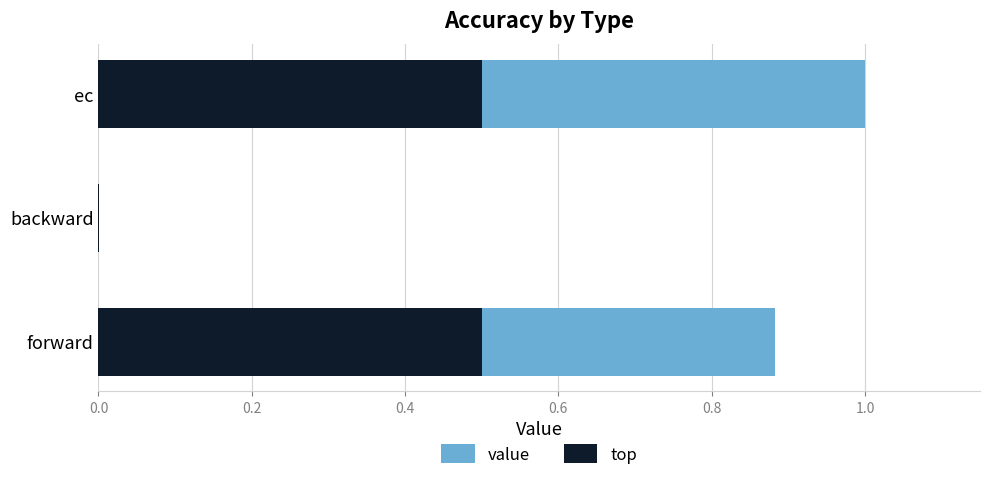

The value of value at ec is 1.0. True or false?

True